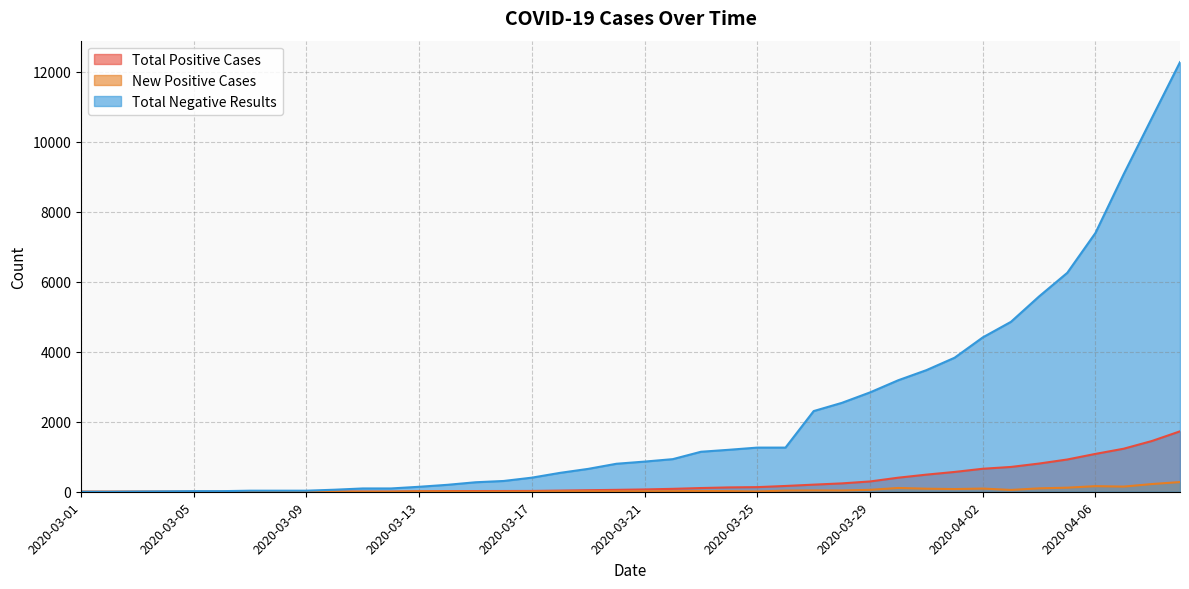

At which category does New Positive Cases reach its first local valley?

2020-03-02